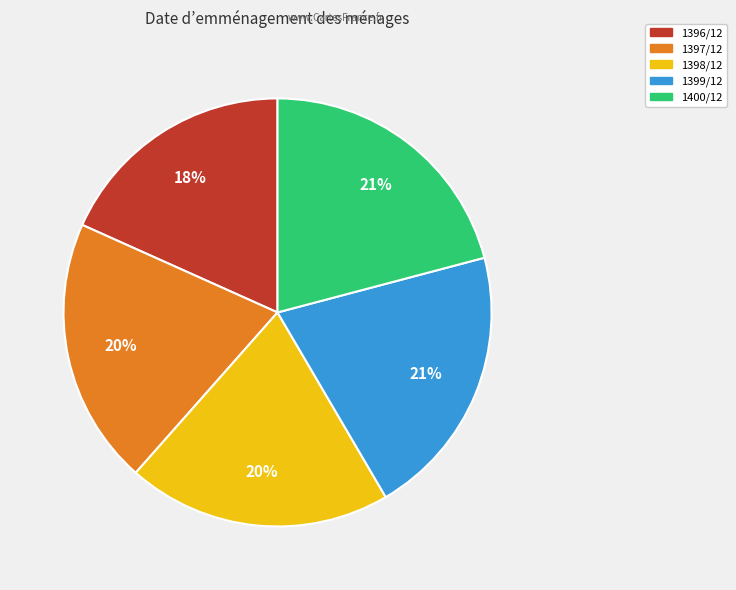

What percentage is the 1397/12 slice, to the nearest percent?

20%